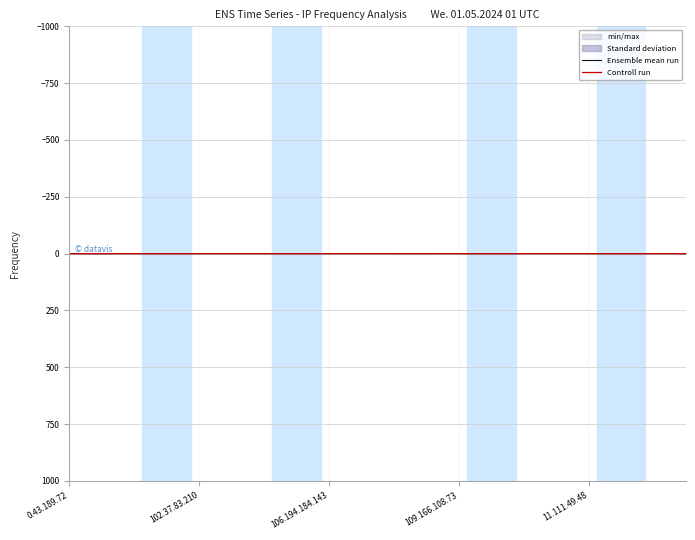

True or false: Ensemble mean run and Controll run cross at least once.

True